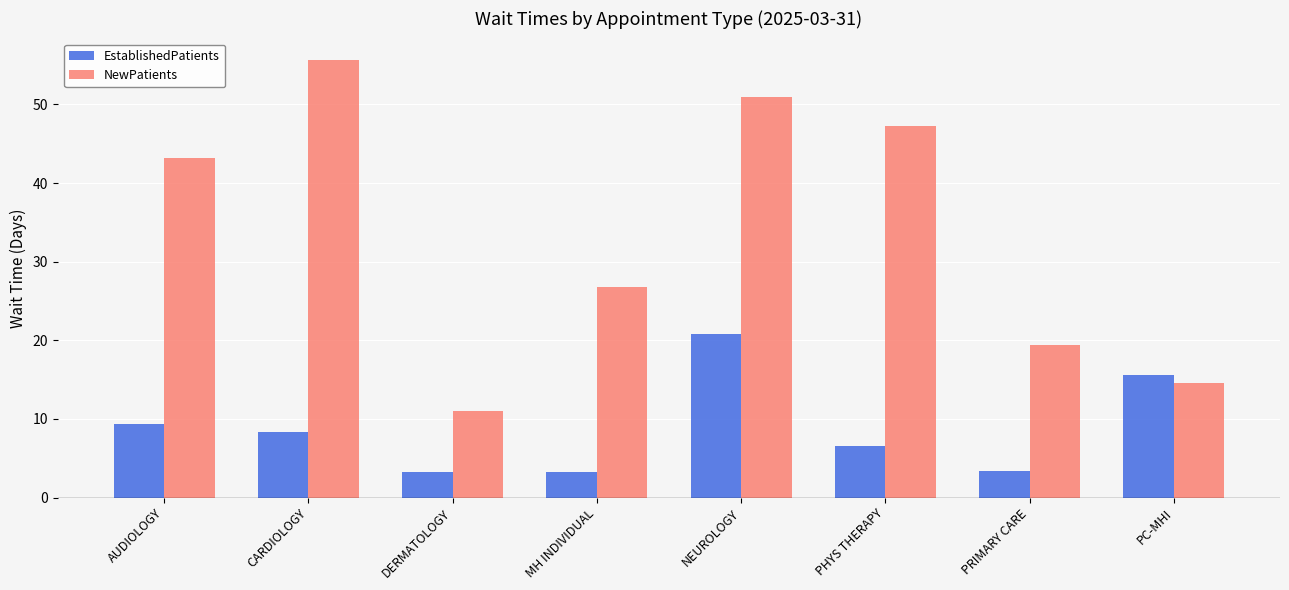

Rank the categories by NewPatients value from highest to lowest.

CARDIOLOGY, NEUROLOGY, PHYS THERAPY, AUDIOLOGY, MH INDIVIDUAL, PRIMARY CARE, PC-MHI, DERMATOLOGY